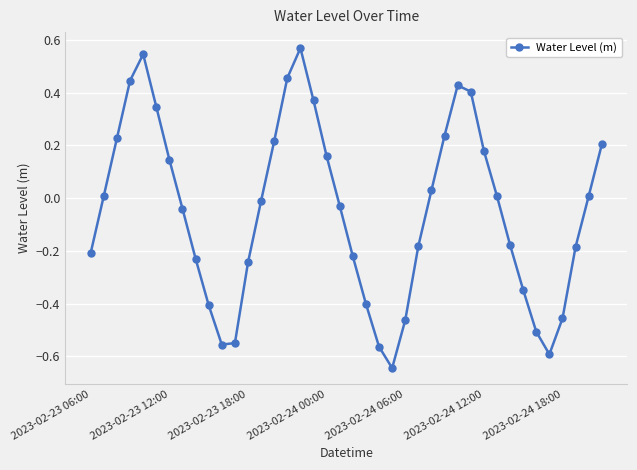

How many interior local peaks (higher than both neighbors) does the data have?

3